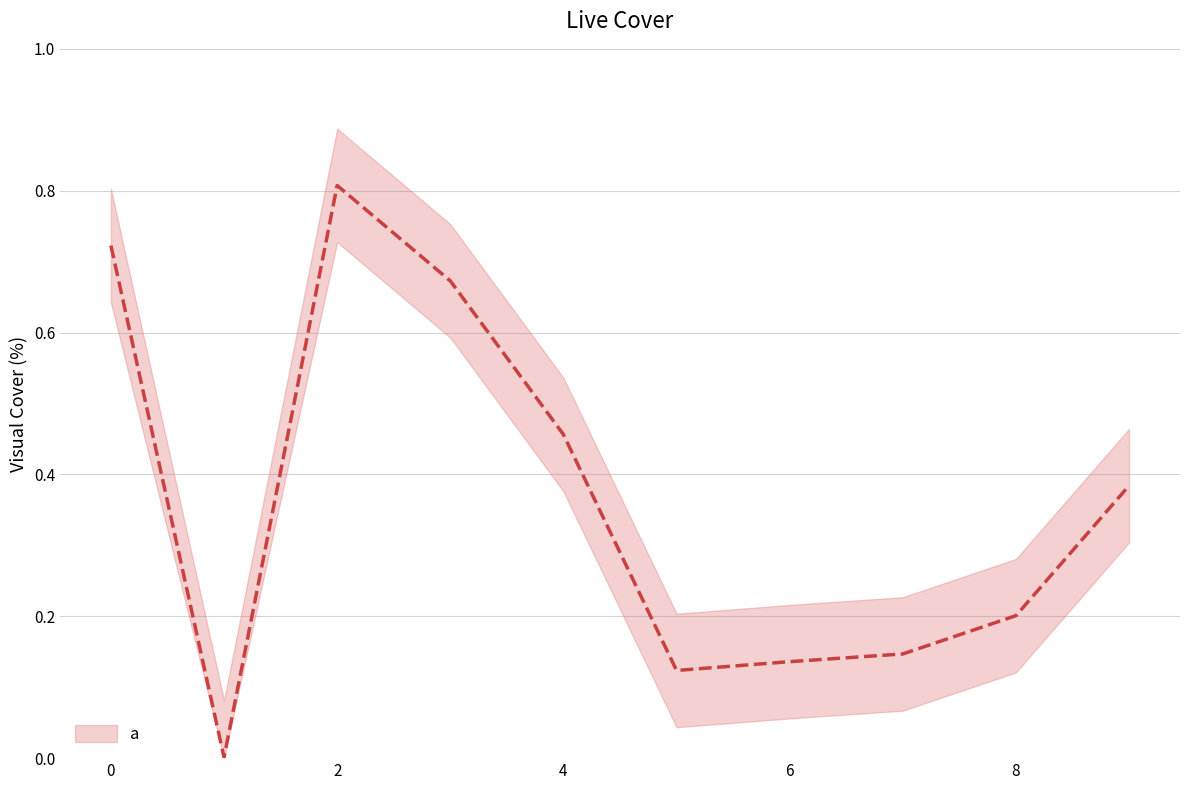

List the labels in order of value, largest first.

2, 0, 3, 4, 9, 8, 7, 6, 5, 1